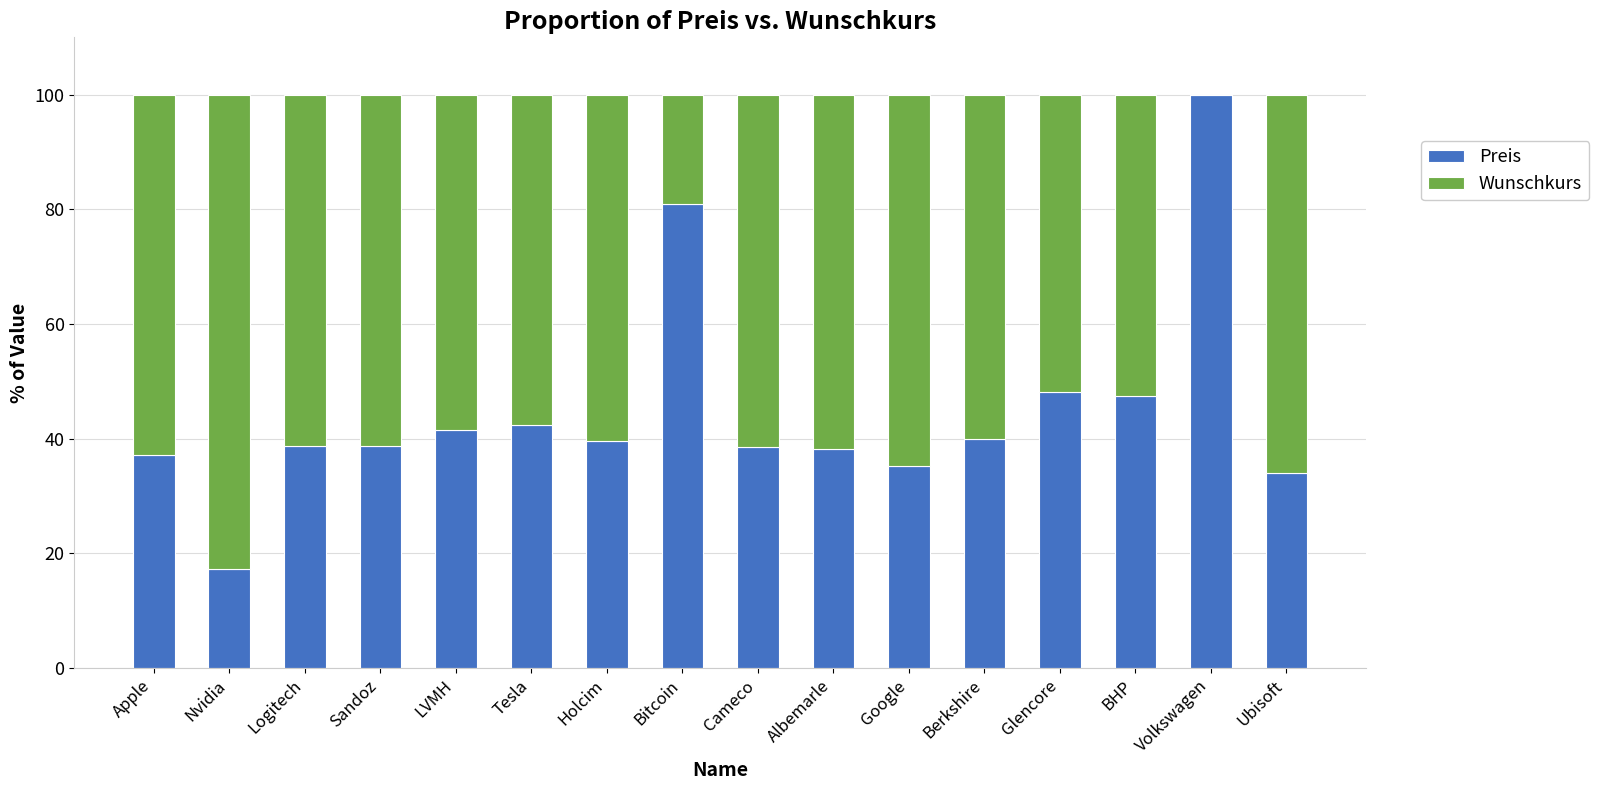

What are all the series names shown in the legend?

Preis, Wunschkurs